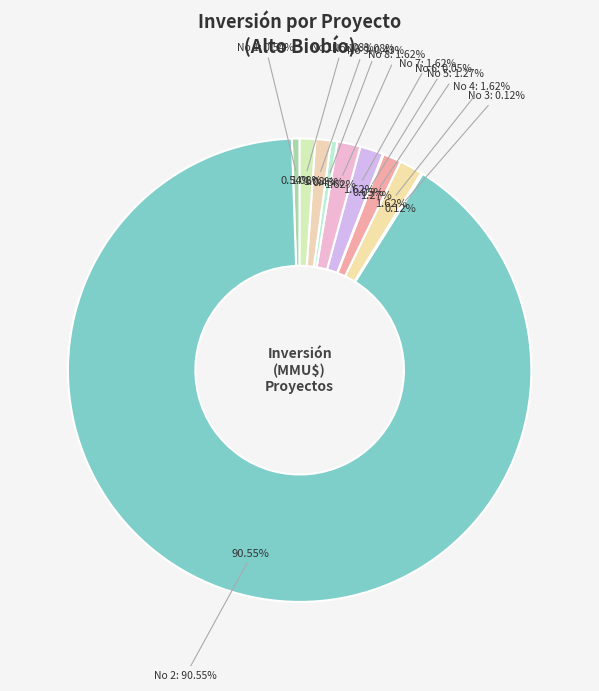

Is it true that 9 is 0% of the pie?

True